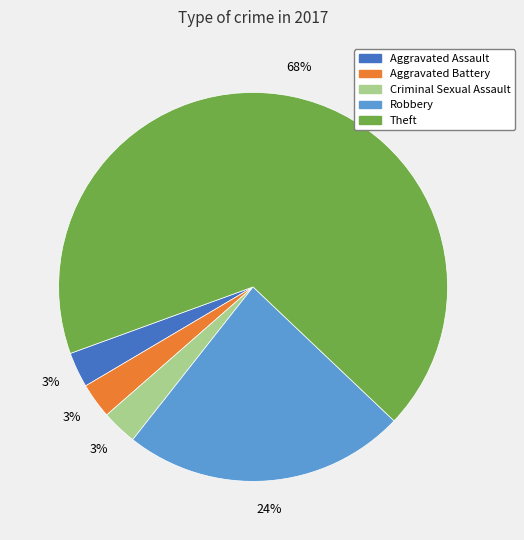

Combined, do Robbery and Aggravated Assault account for over 50%?

No